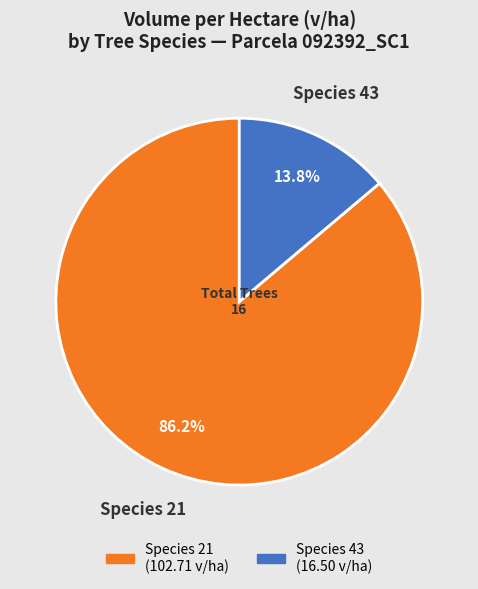

Is there any slice that represents more than half of the pie?

Yes